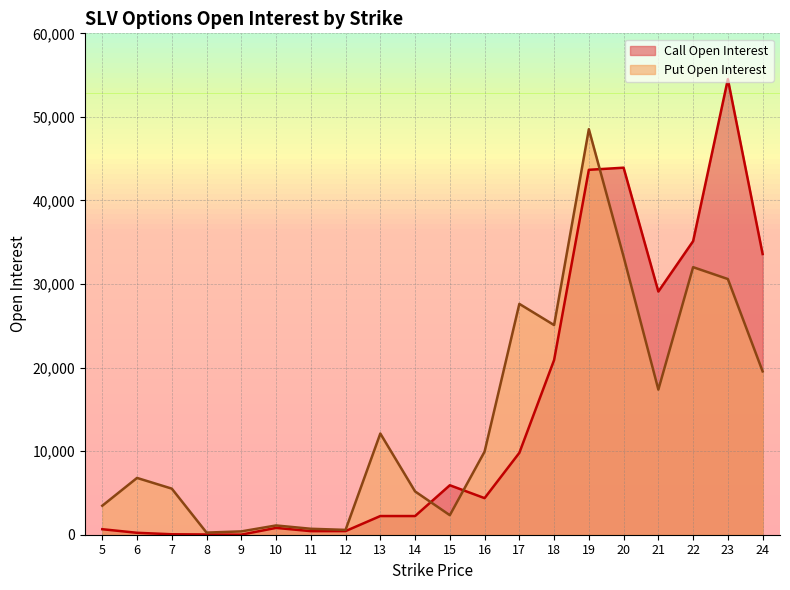

Rank the series by their maximum value, from lowest to highest.

Put Open Interest, Call Open Interest